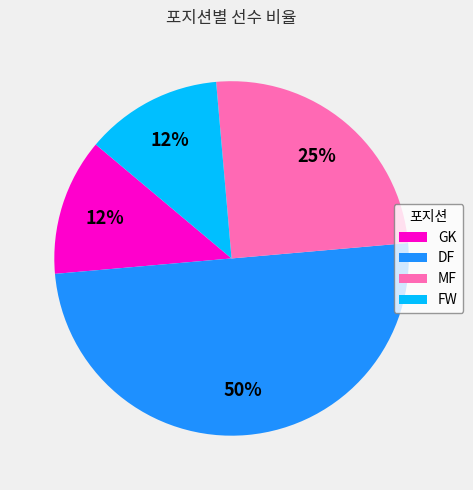

Which has a higher value, MF or GK?

MF